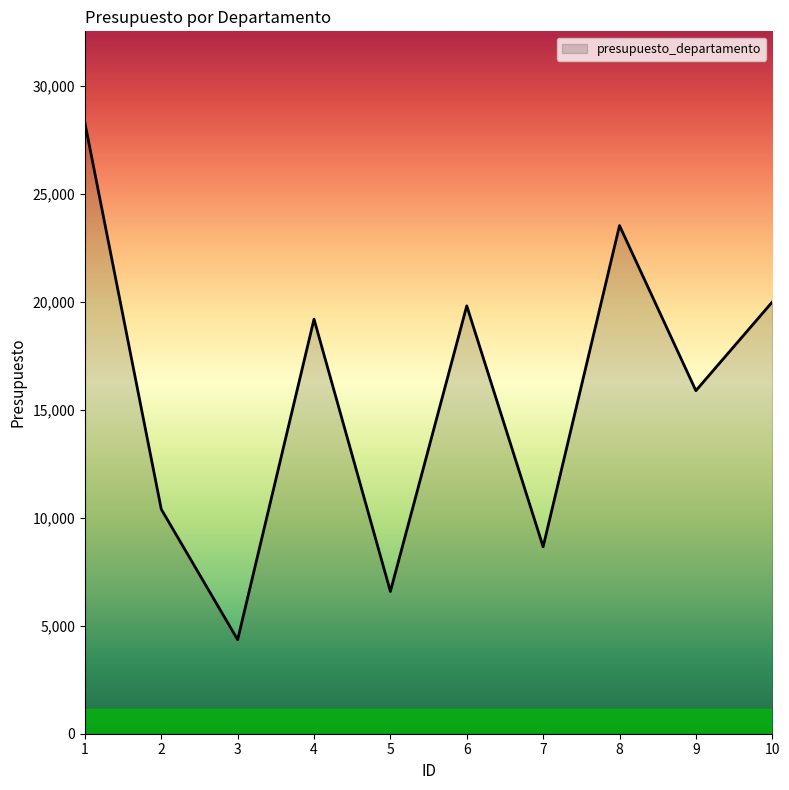

Which has a higher value, 1 or 2?

1